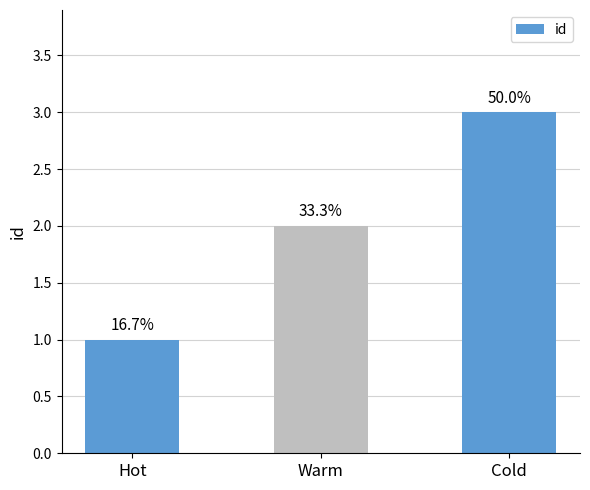

Does the chart contain stacked bars?

No